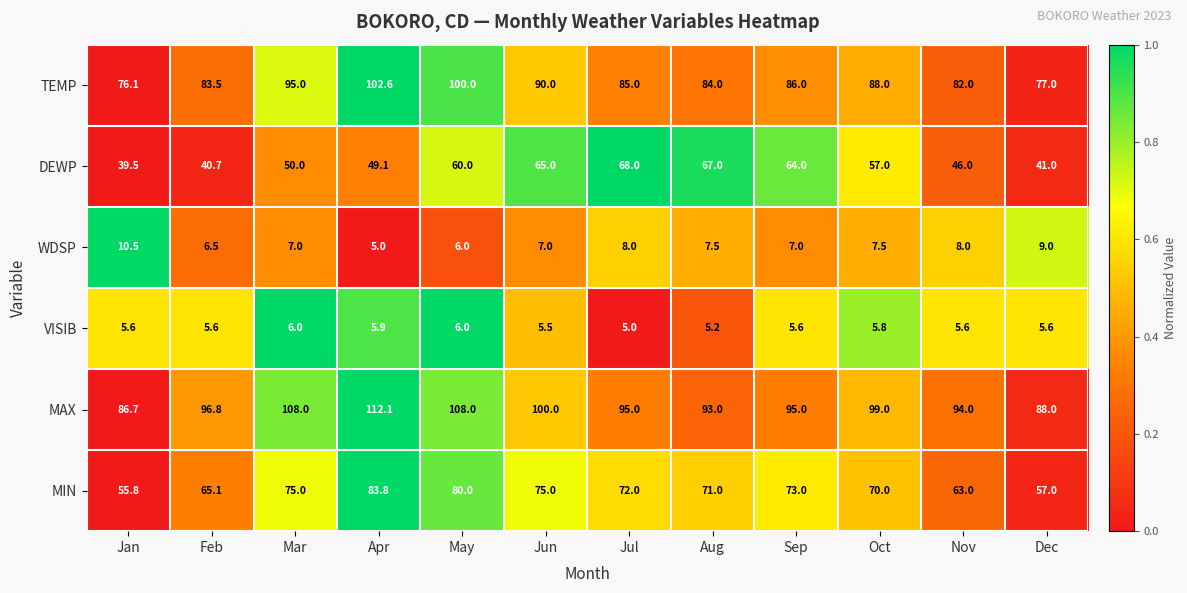

Which series changed the most between May and Jun?

TEMP